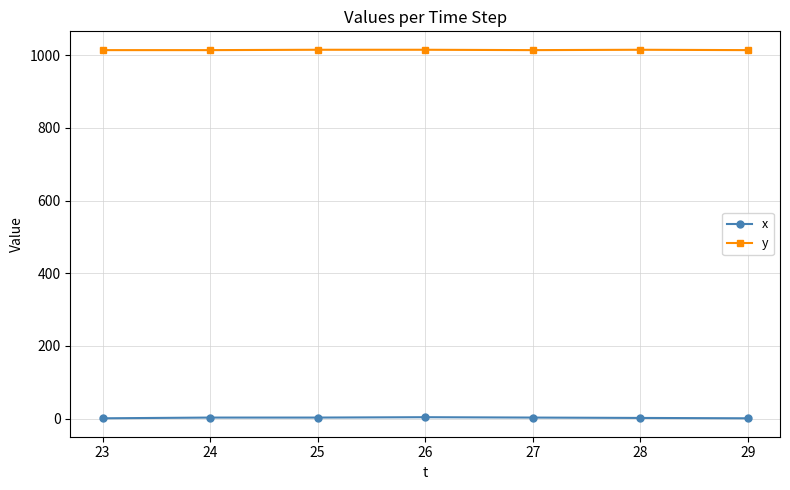

What is the value of the x point at the 4th from the left?

4